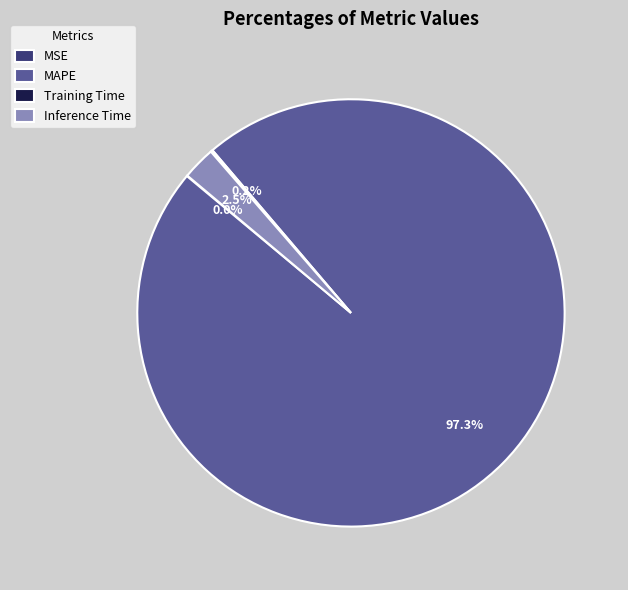

Is the sum of Inference Time and MAPE greater than half?

Yes